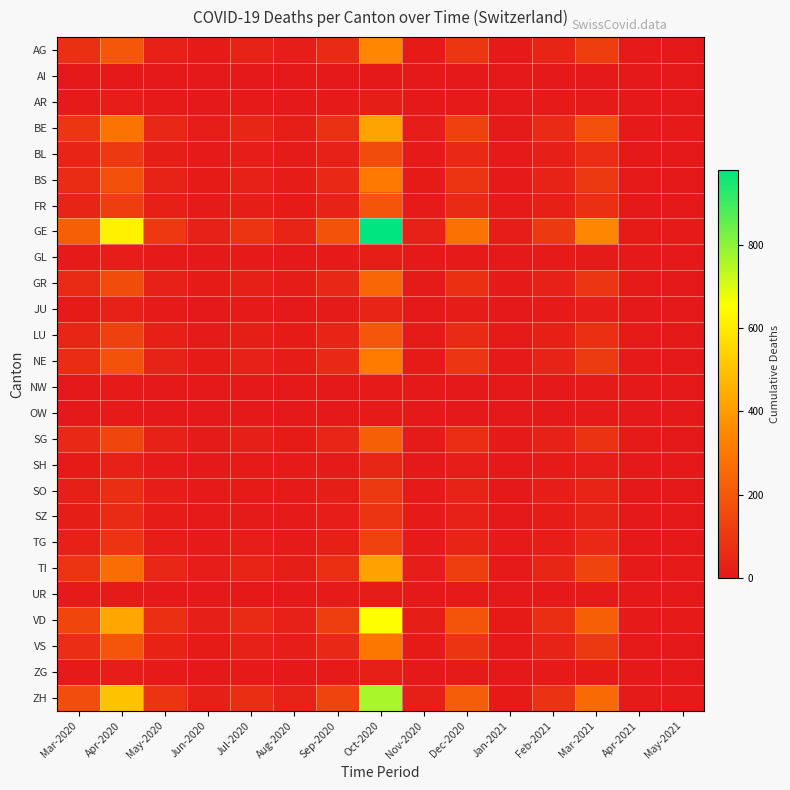

List the series in order of their peak value, highest first.

GE, ZH, VD, BE, TI, AG, NE, BS, VS, GR, SG, LU, FR, BL, TG, SO, SZ, SH, JU, ZG, AR, GL, UR, NW, OW, AI